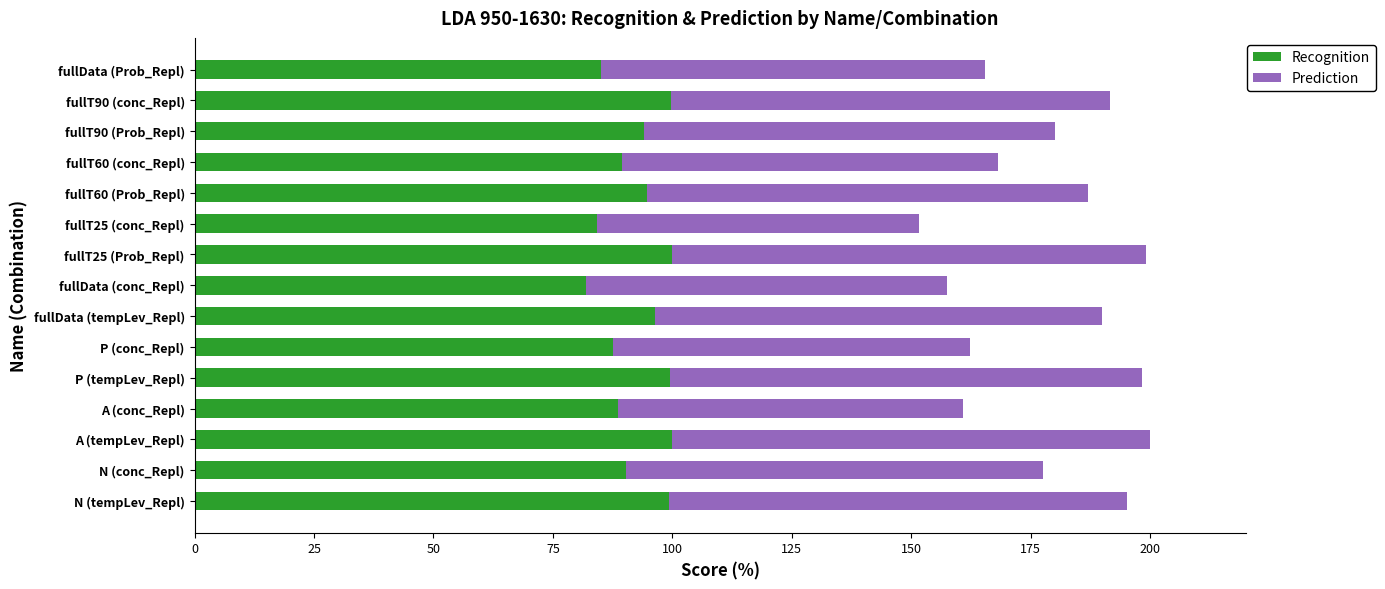

What is the total value across all series at P (conc_Repl)?

162.3